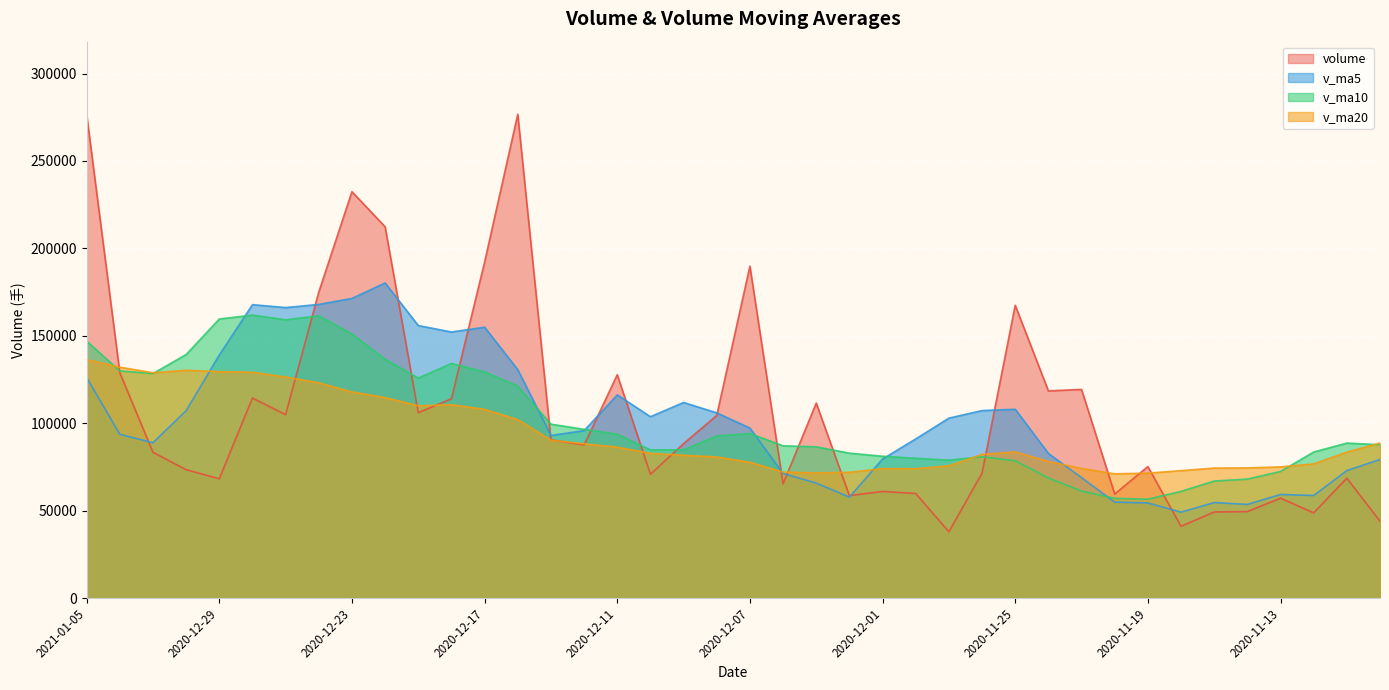

How many lines are shown in the chart?

4